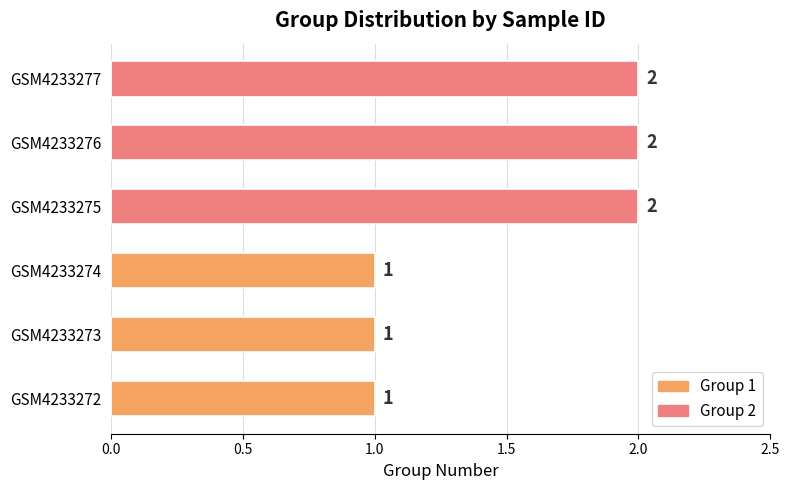

How many bars are there in total?

6